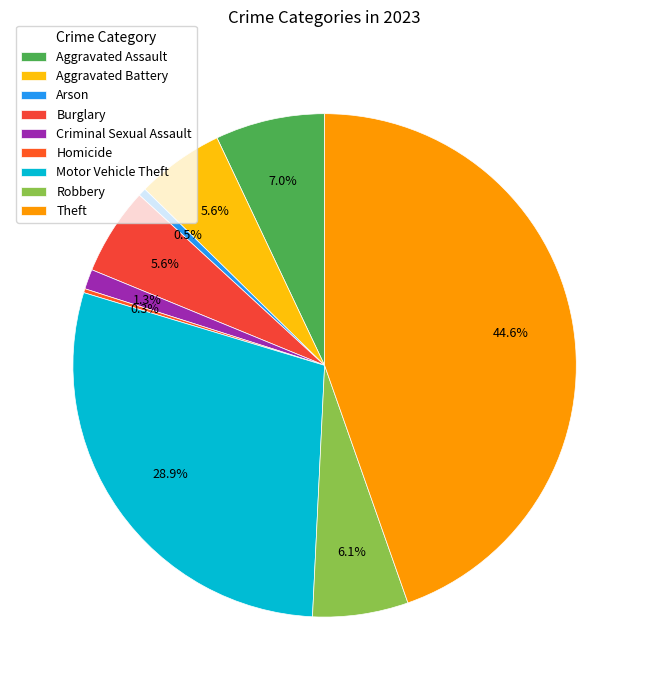

Is Robbery the majority of the pie?

No